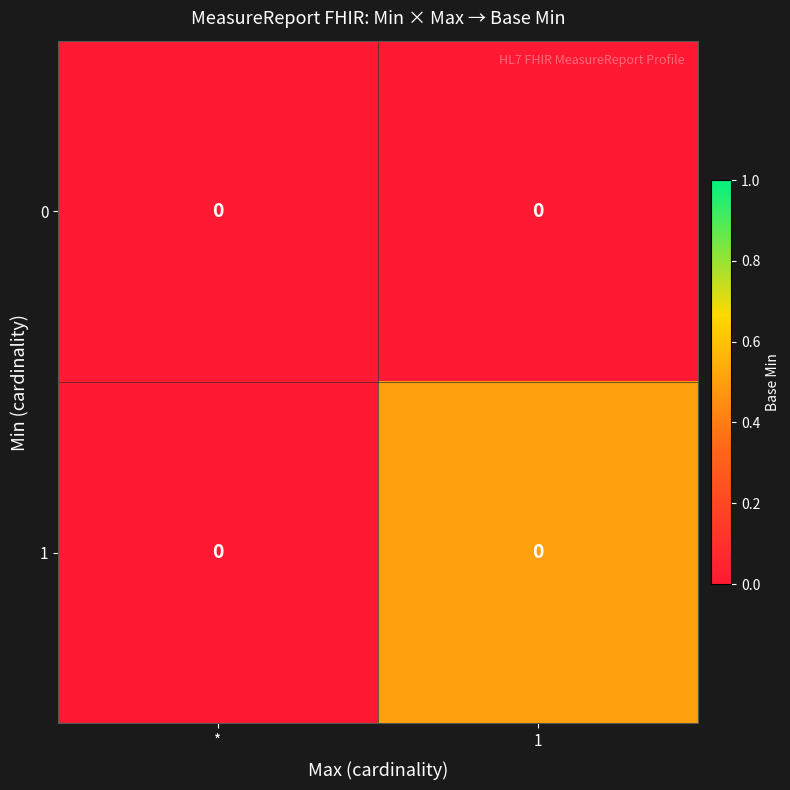

Rank the series by their maximum value, from lowest to highest.

0, 1